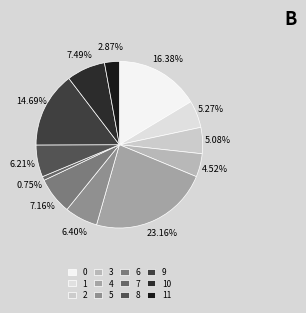

Which slice is the smallest?

7